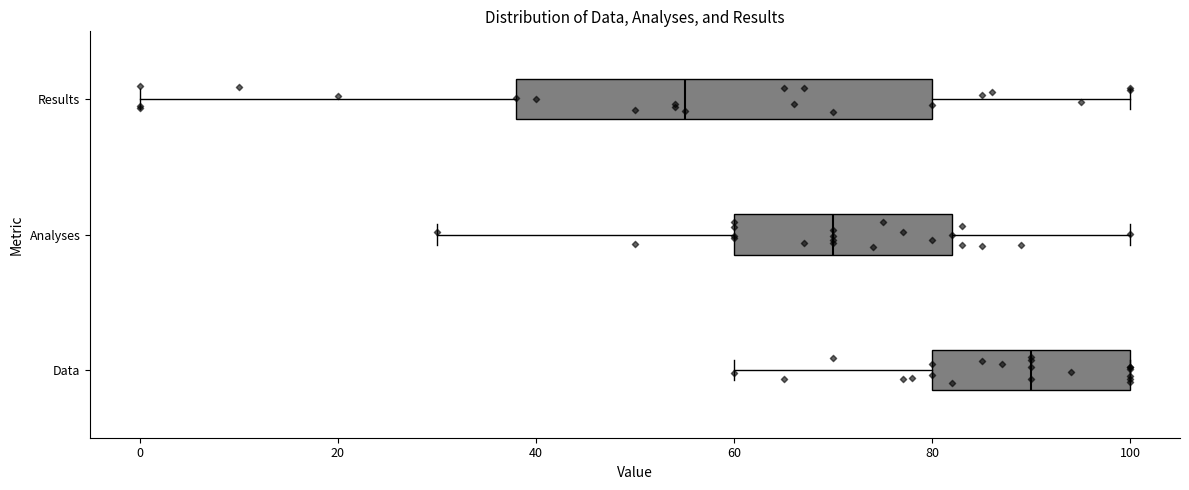

Which box is the widest, from its left edge to its right edge?

Results